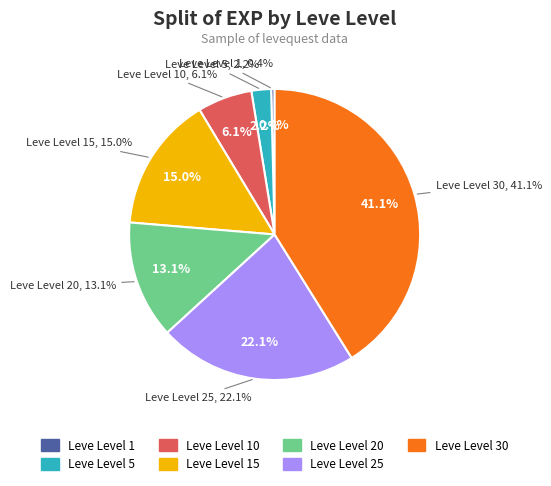

What is the change in value from Leve Level 25 to Leve Level 30?

+31340